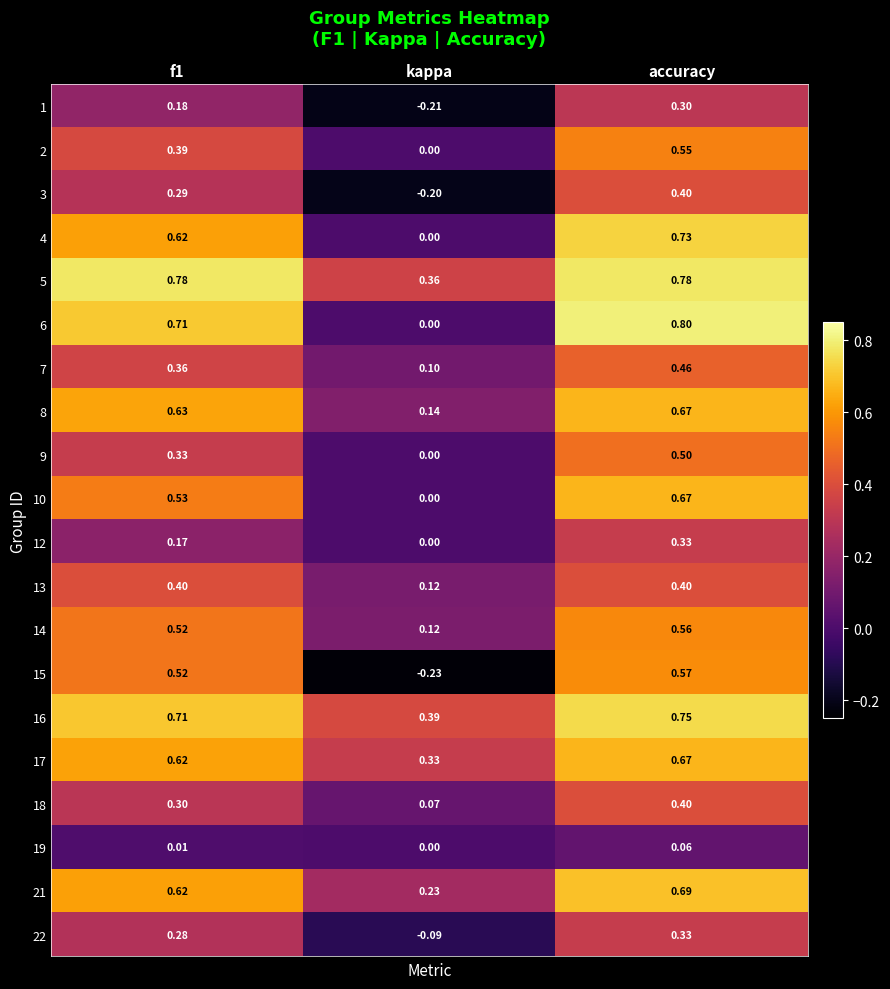

At which label does 17 reach its peak?

accuracy